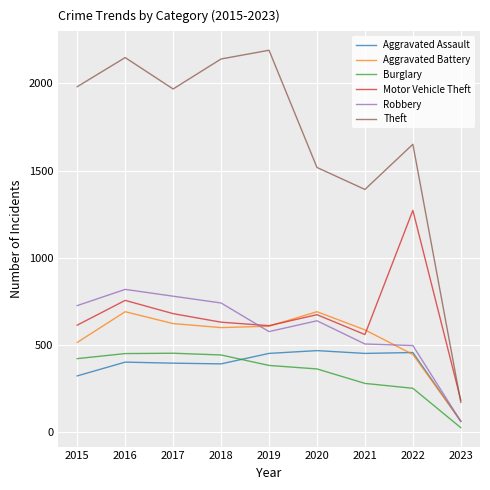

Is it true that Aggravated Battery equals 371 at 2016?

False